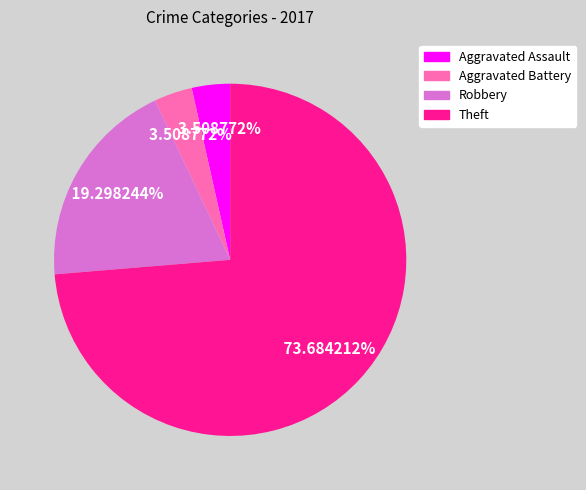

To the nearest percent, what is the difference between the Theft and Aggravated Assault slice percentages?

70%